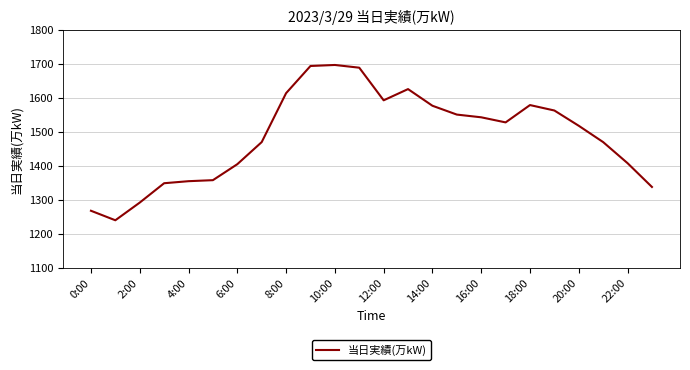

Does the chart have visible grid lines?

Yes